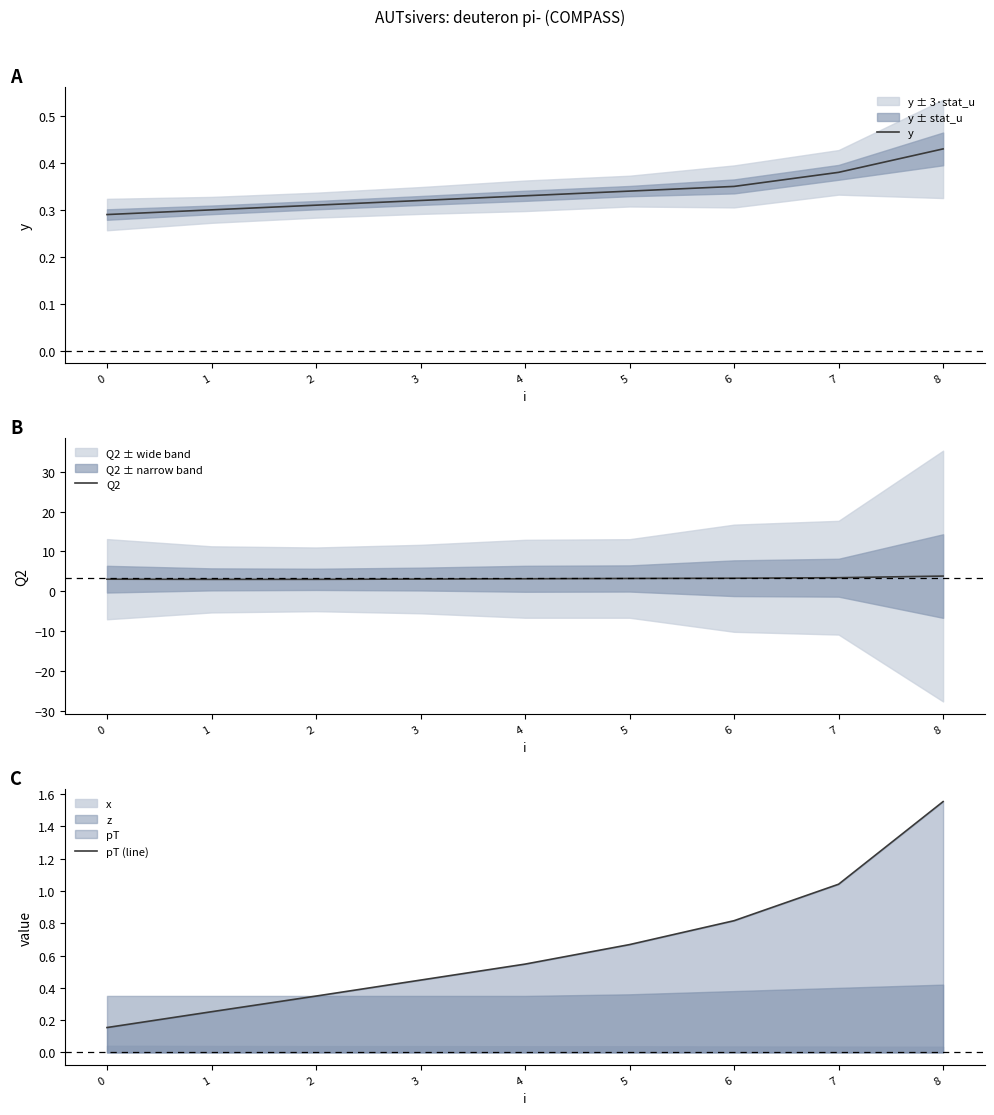

What is the value of the pT (line) point at the 6th from the left?

0.7